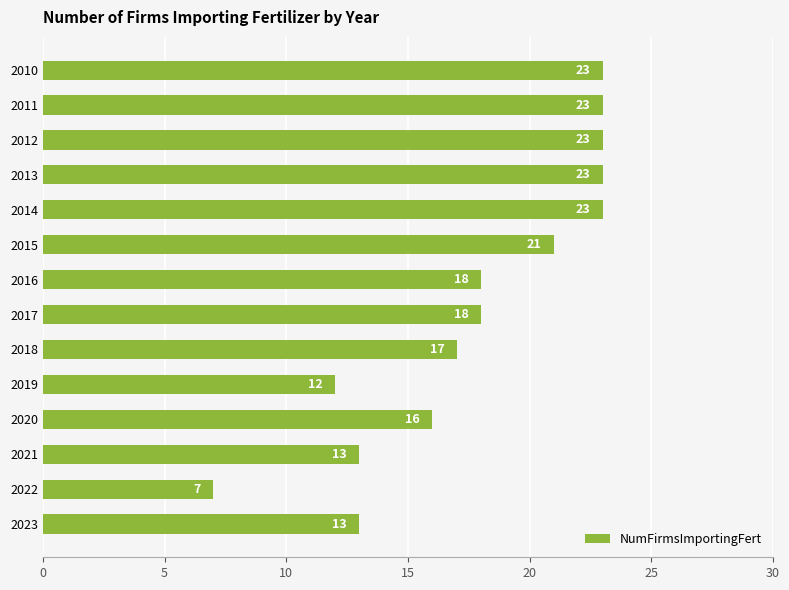

What is the difference between the maximum and second lowest values?

11